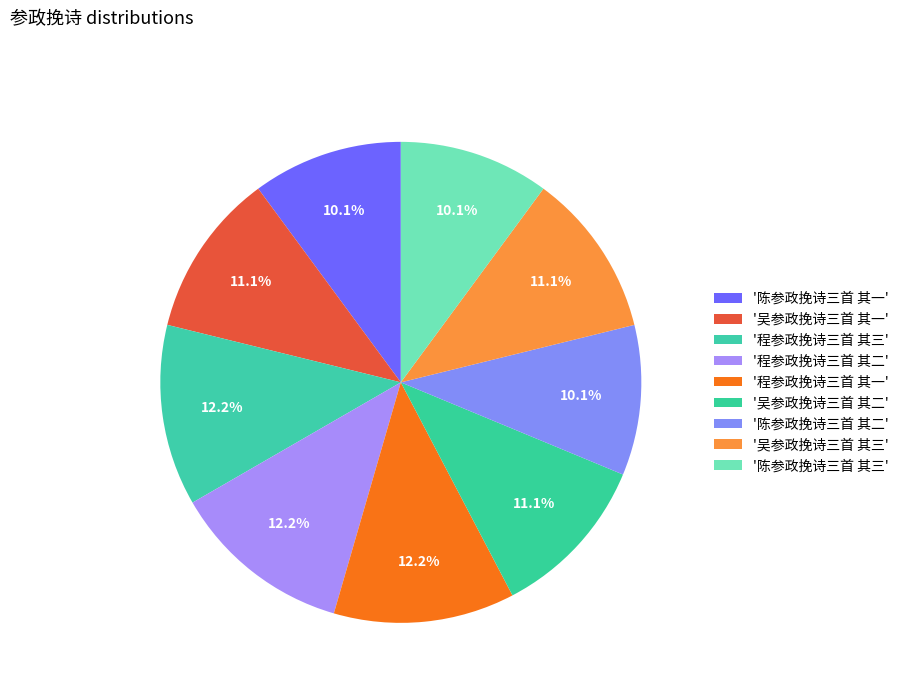

How many segments does this pie chart have?

9